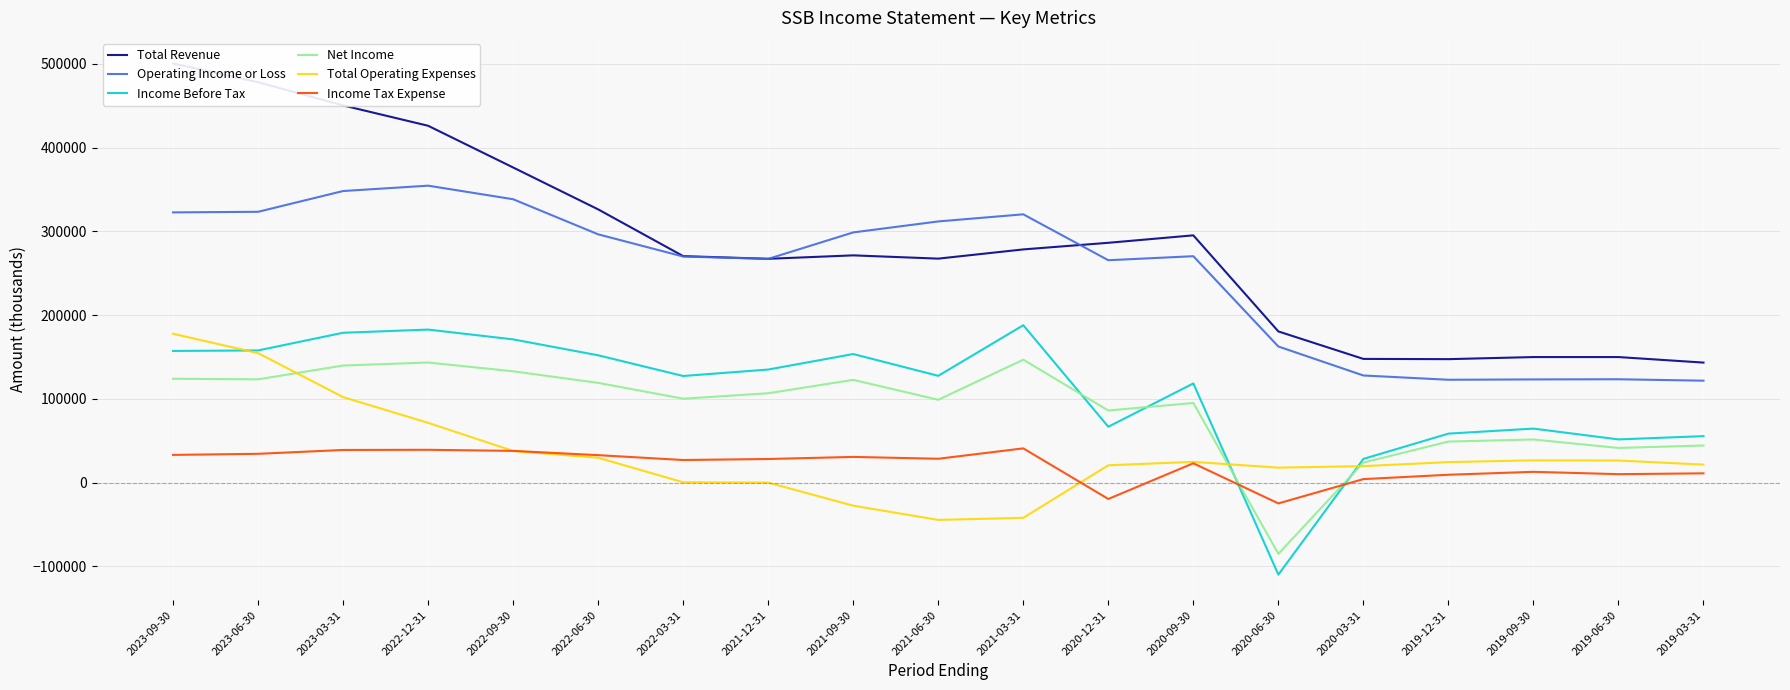

How many series are shown in this chart?

6